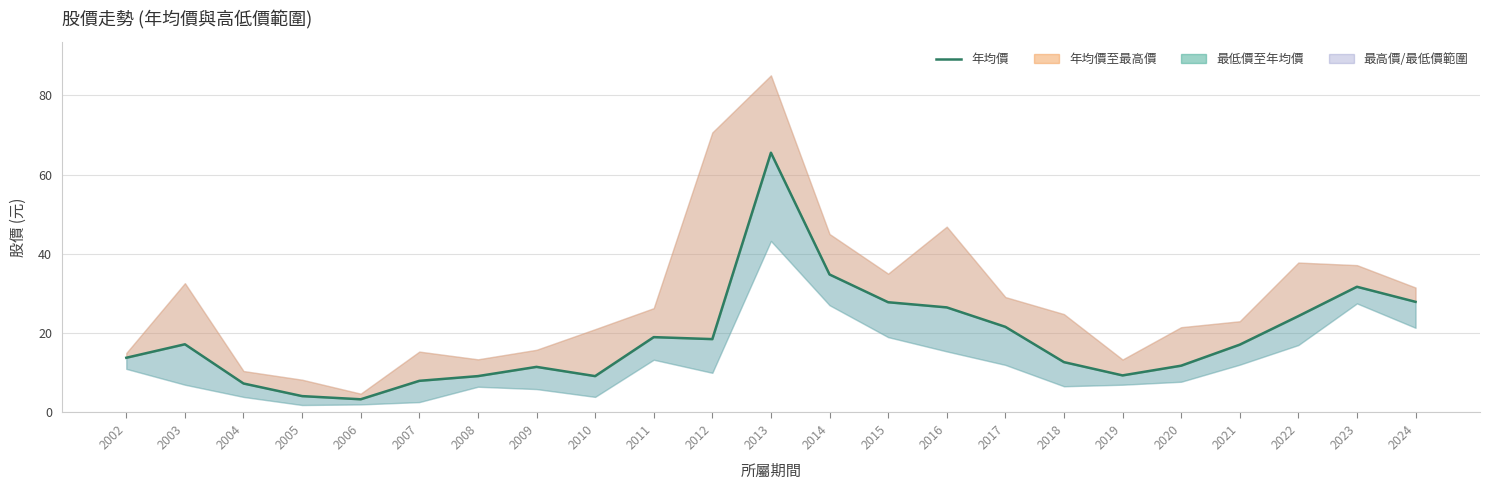

What is the average value?

18.8